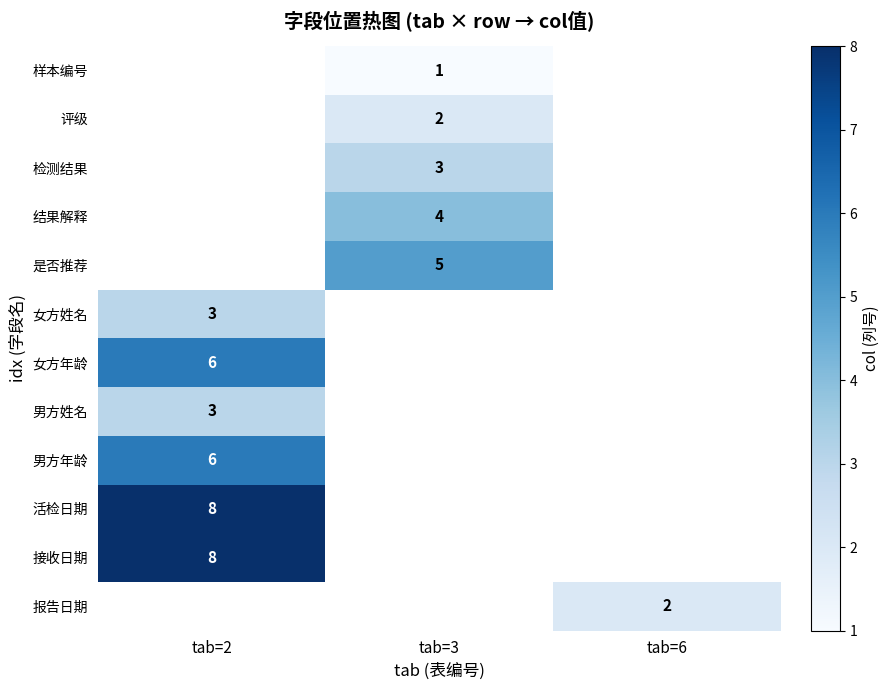

The 样本编号 series shows 0 at tab=3. True or false?

False